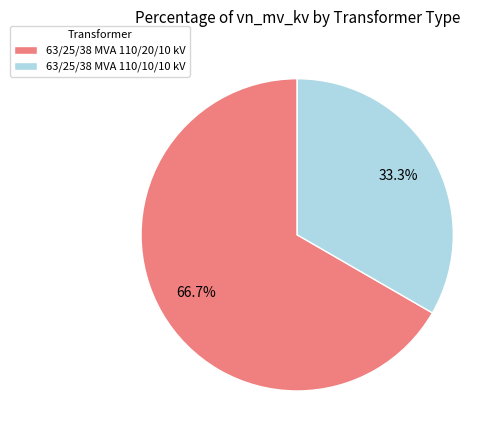

What percentage do 63/25/38 MVA 110/20/10 kV and 63/25/38 MVA 110/10/10 kV together represent?

100.0%